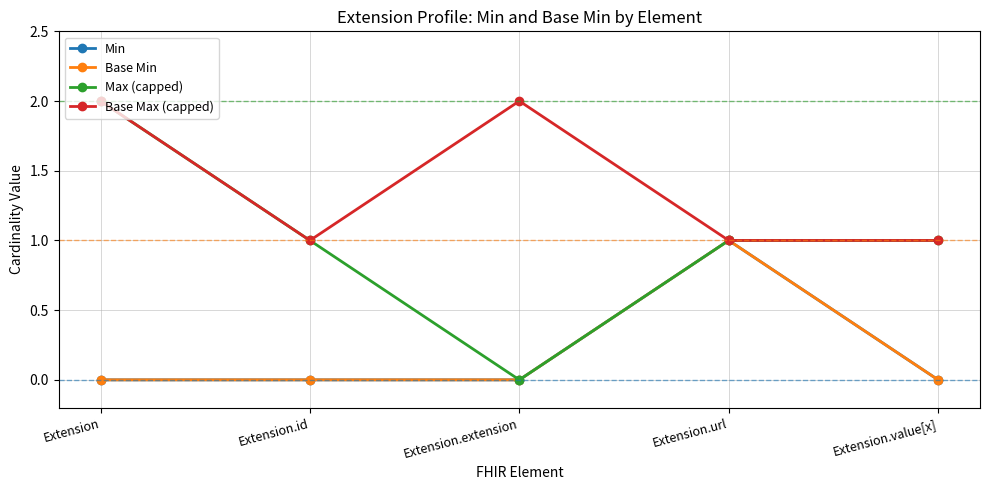

Read the Max (capped) value at Extension.url.

1